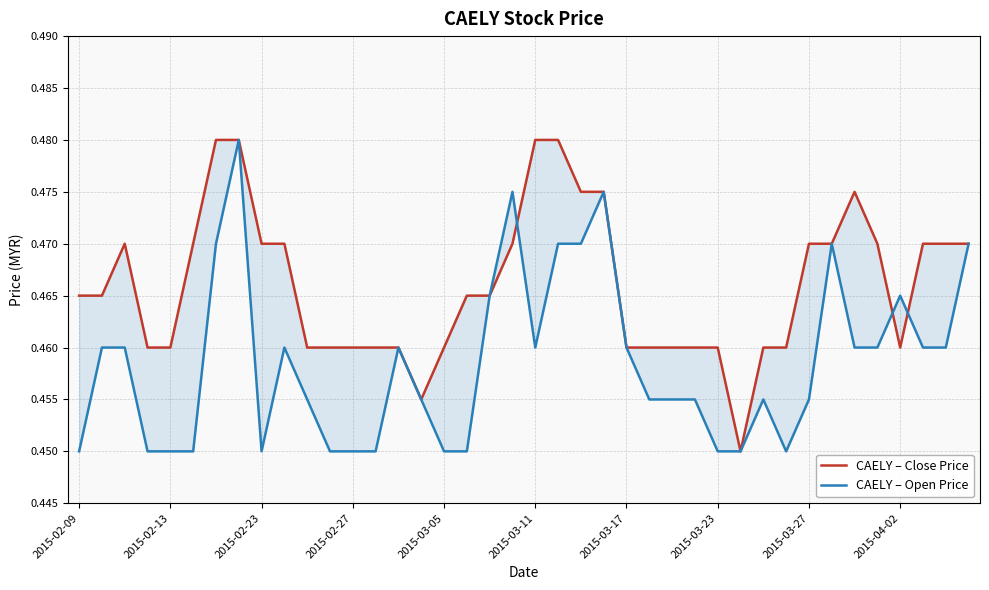

In CAELY – Open Price, how many points are lower than both neighbors (excluding endpoints)?

3